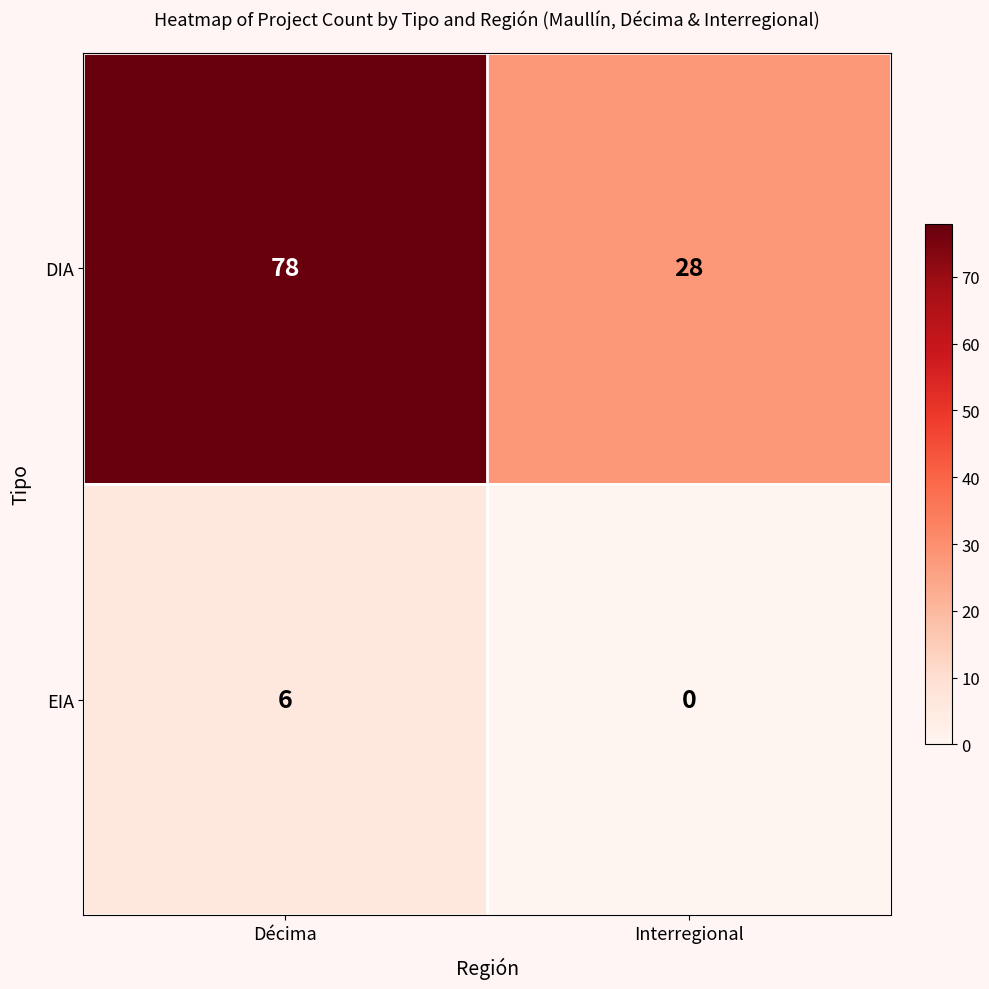

Rank the series at Décima from highest to lowest value.

DIA, EIA